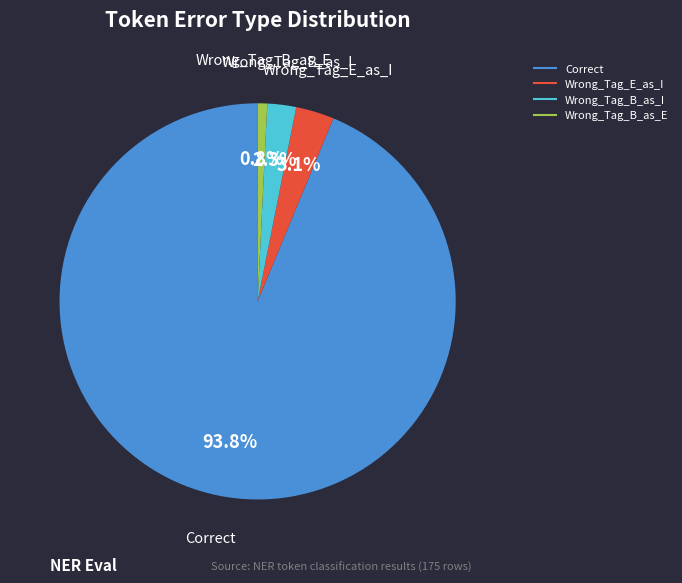

Rank the categories by value from highest to lowest.

Correct, Wrong_Tag_E_as_I, Wrong_Tag_B_as_I, Wrong_Tag_B_as_E